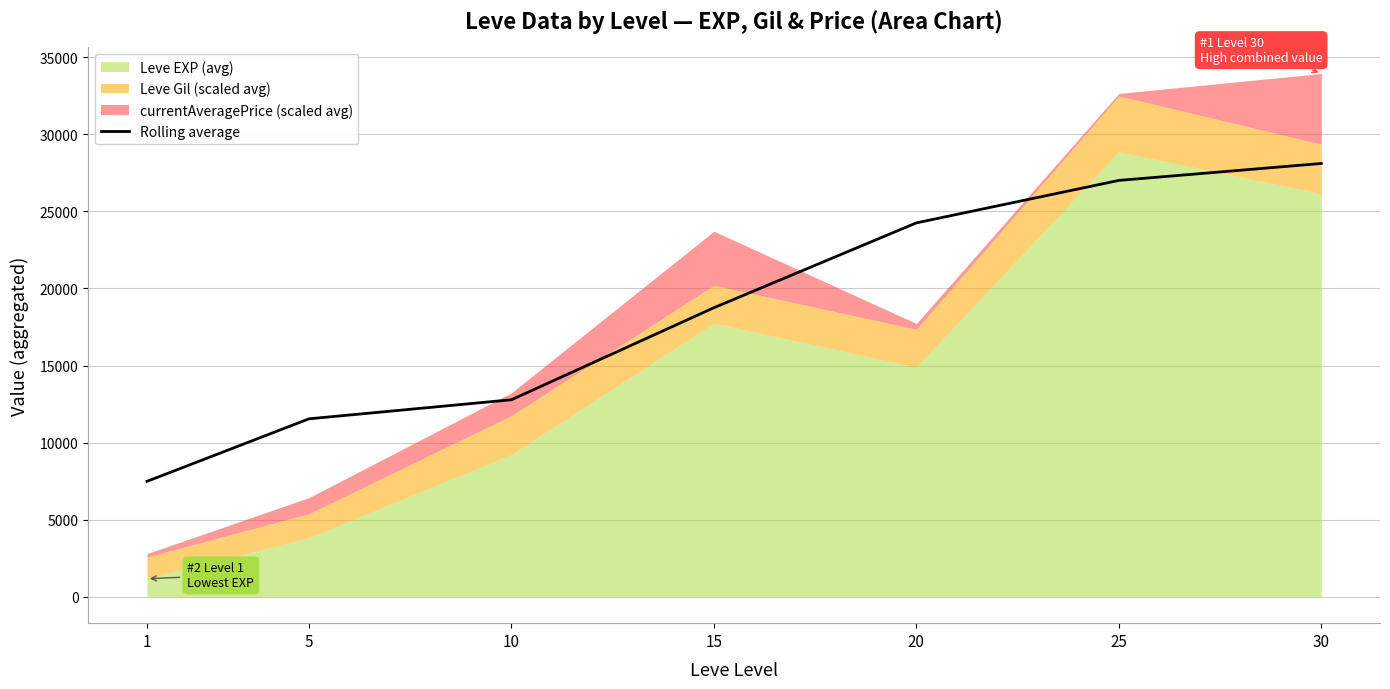

What is the change in value from 1 to 15?

+11254.9